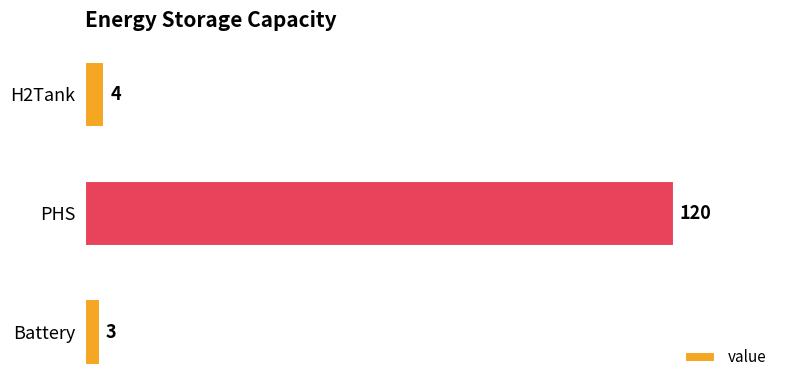

Reading top to bottom, list all the values displayed in this chart.

H2Tank=4	PHS=120	Battery=3